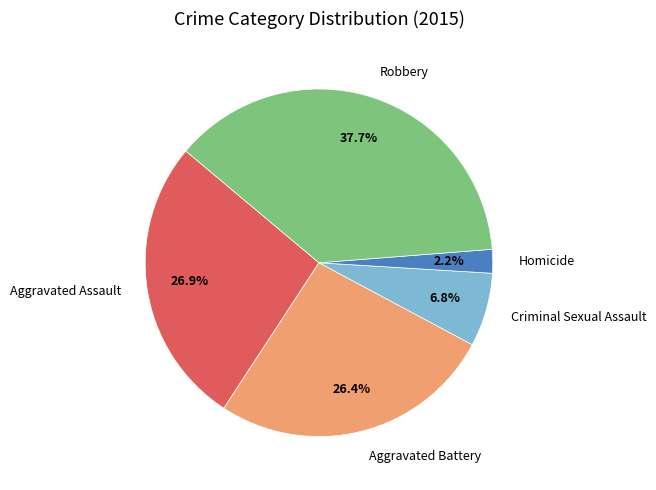

To the nearest percent, what percentage of the pie is Aggravated Battery?

26%